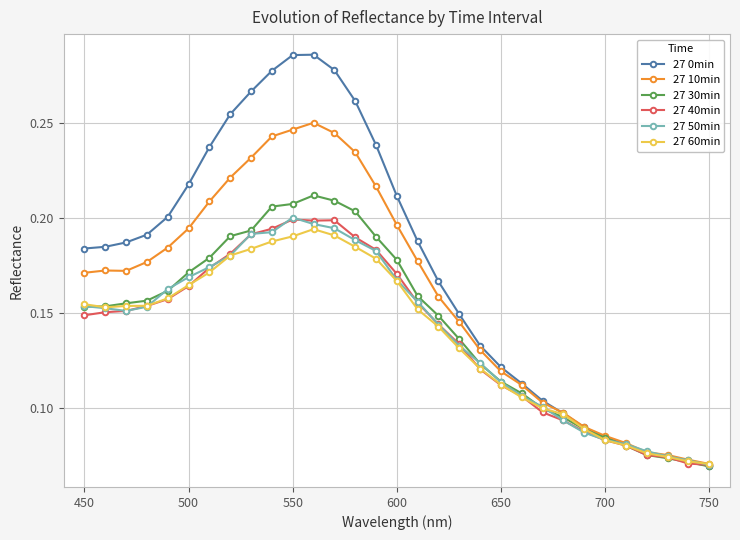

Which series has the largest range (max minus min)?

27 0min